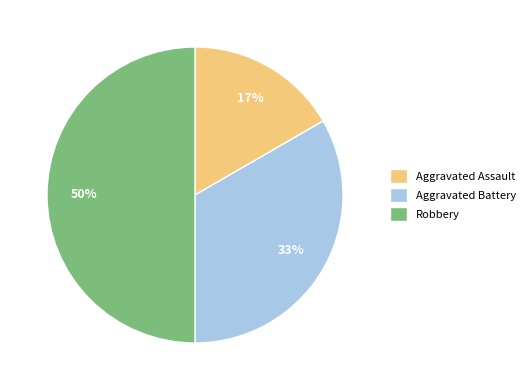

Do Robbery and Aggravated Assault together represent more than half of the pie?

Yes